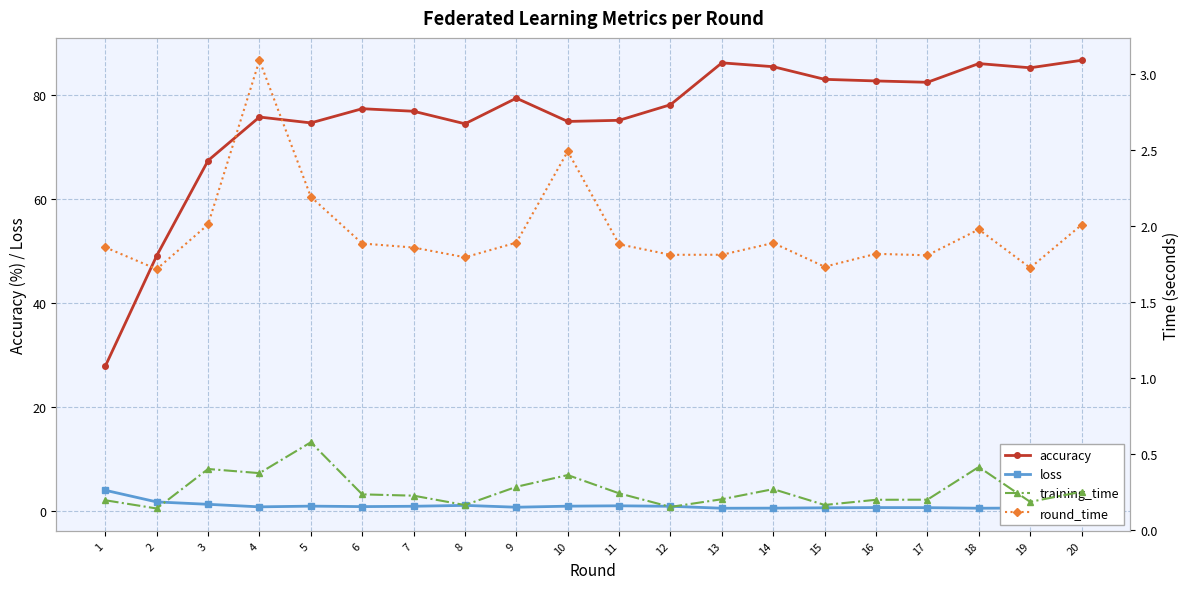

The value of round_time at 14 is 1.9. True or false?

True